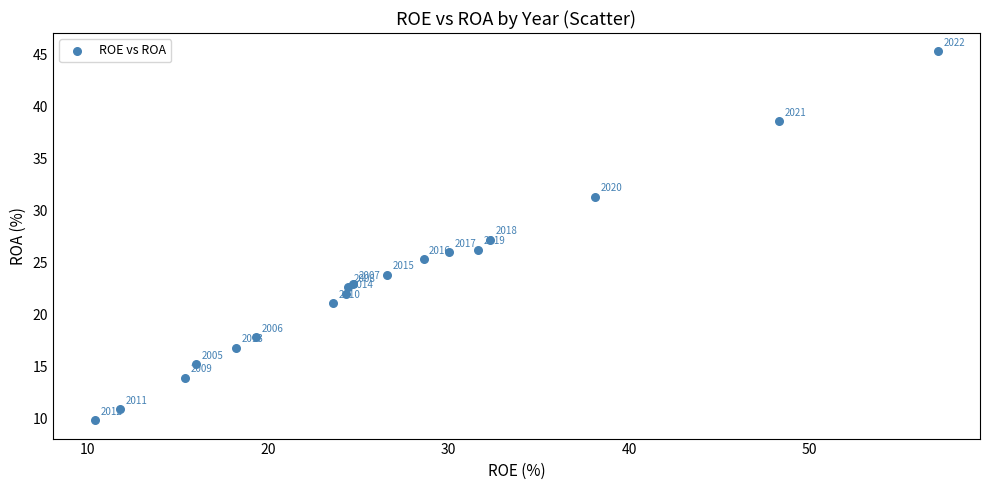

What Y value in the scatter plot is closest to 27?

27.2